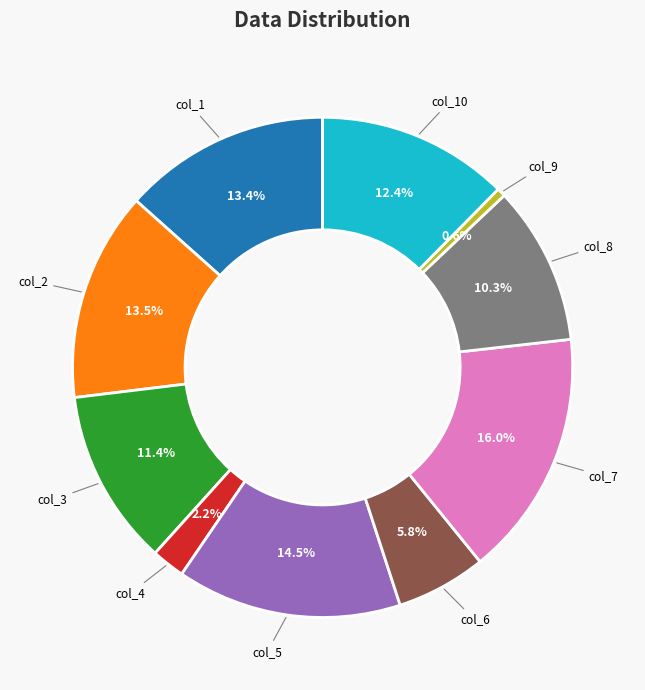

To the nearest percent, what is the difference between the col_10 and col_6 slice percentages?

7%